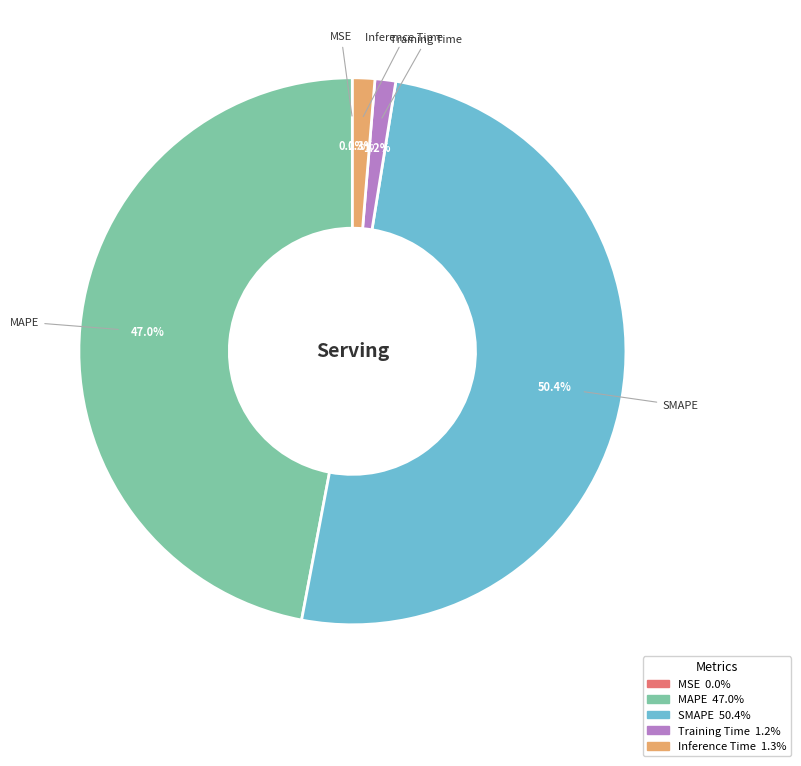

Which category has the biggest portion of the pie?

SMAPE